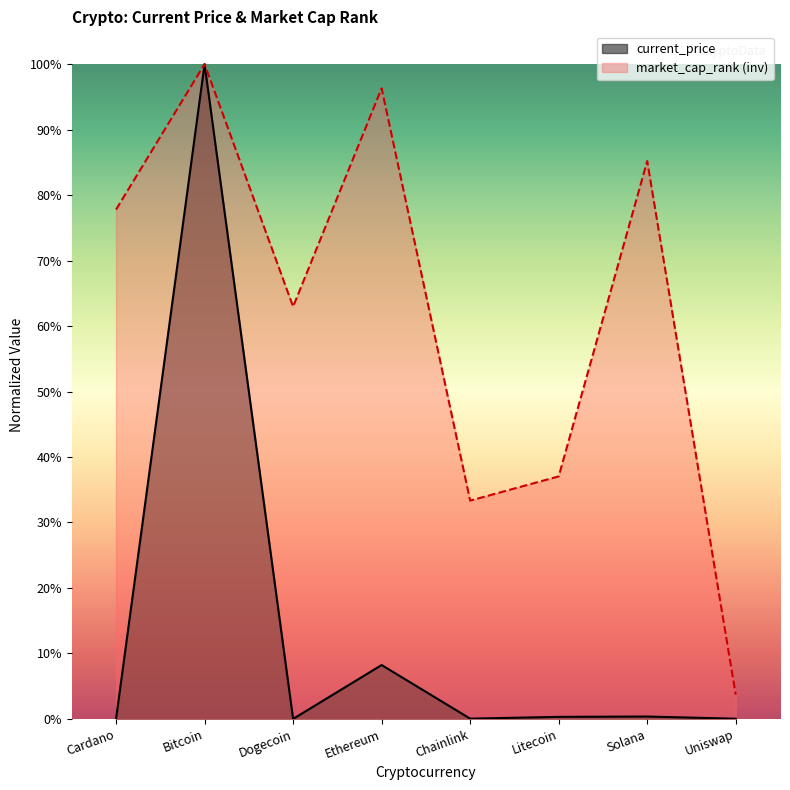

Where is the first local minimum for market_cap_rank?

Dogecoin